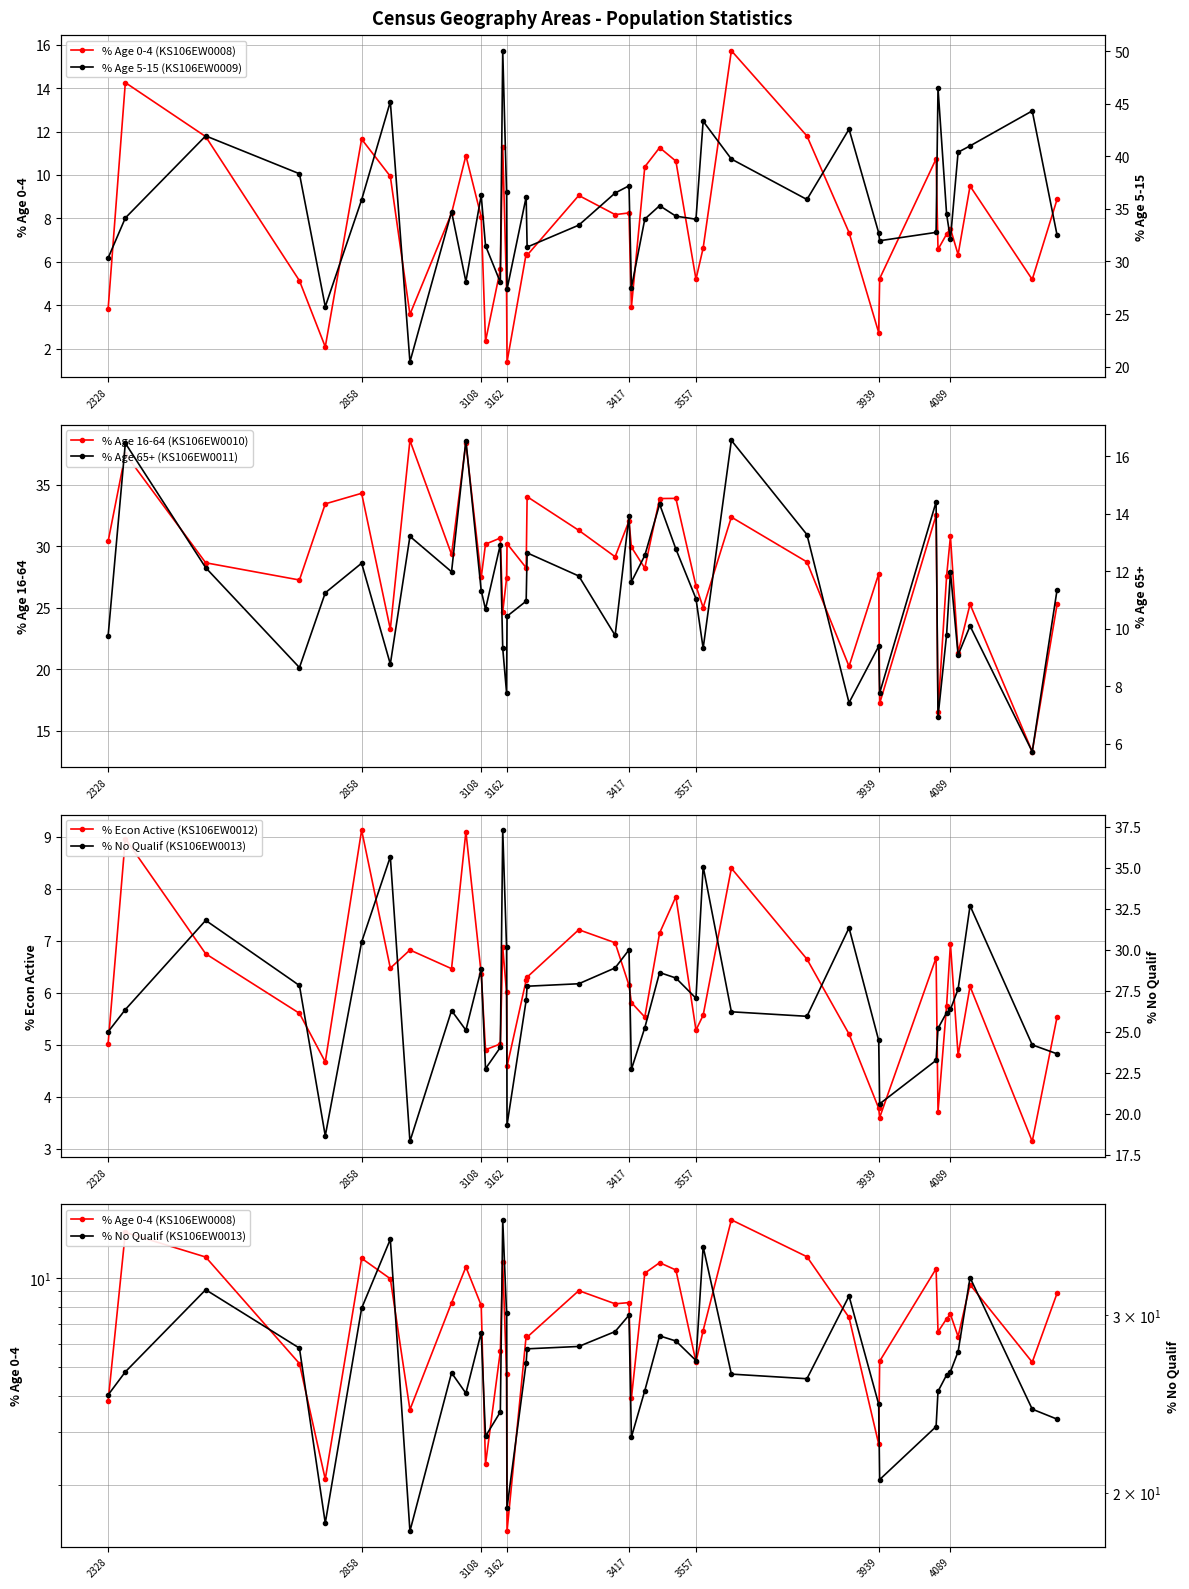

How many interior local peaks does the % Age 16-64 (KS106EW0010) series have?

14